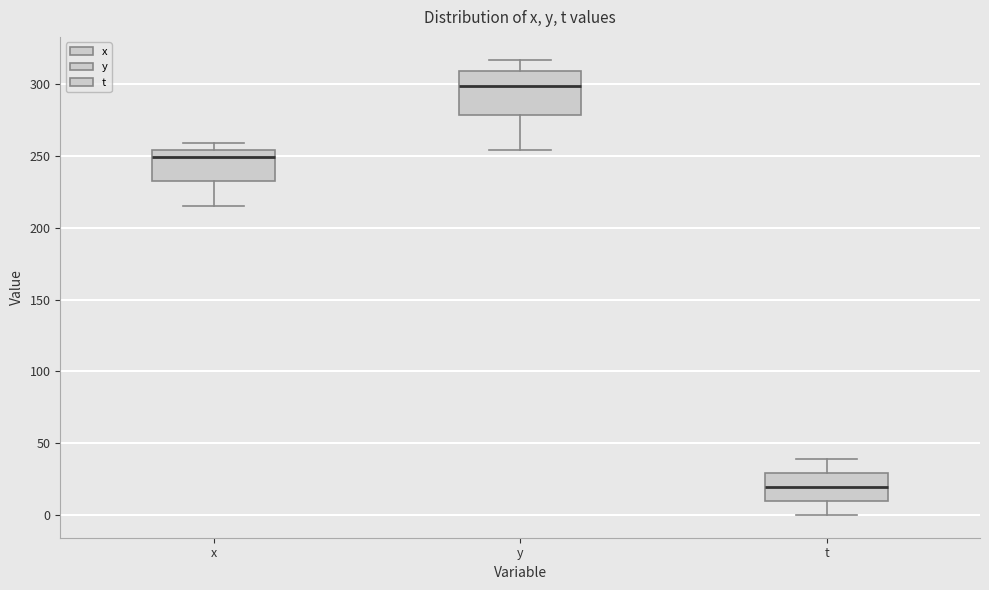

Where is the upper edge of the box for x on the y-axis? The values are not printed on the chart, so give them approximately, as read against the axis.

255